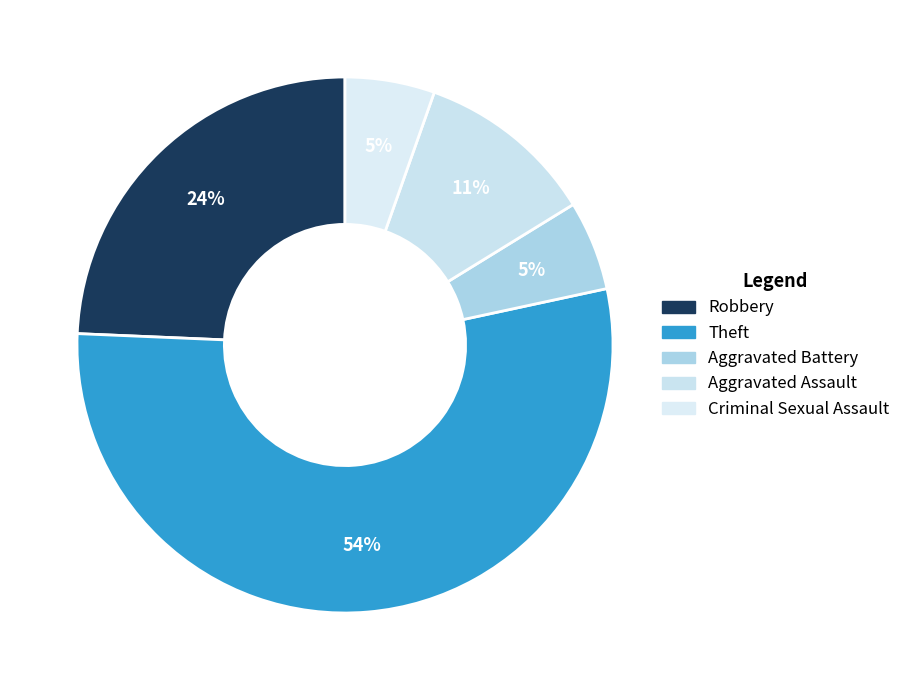

To the nearest percent, what percentage of the pie is Aggravated Assault?

11%